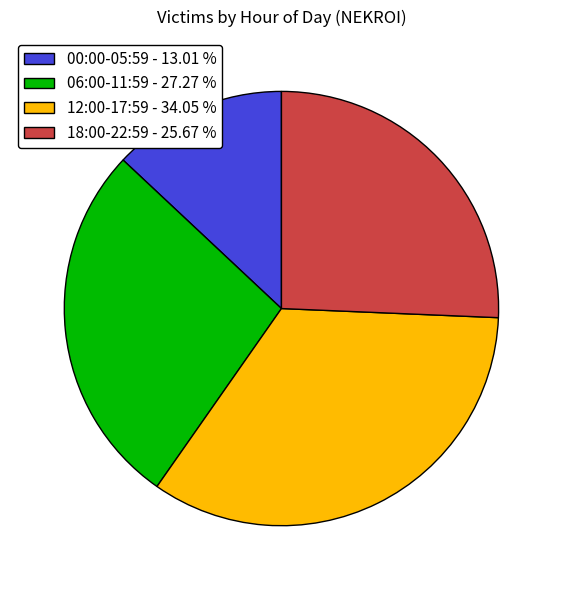

Which category has the biggest portion of the pie?

12:00-17:59 - 34.05 %